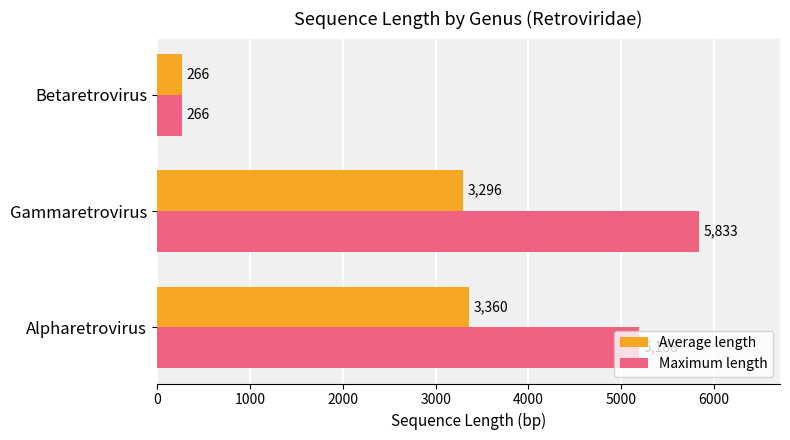

Which category has the highest value in the Maximum length series?

Gammaretrovirus